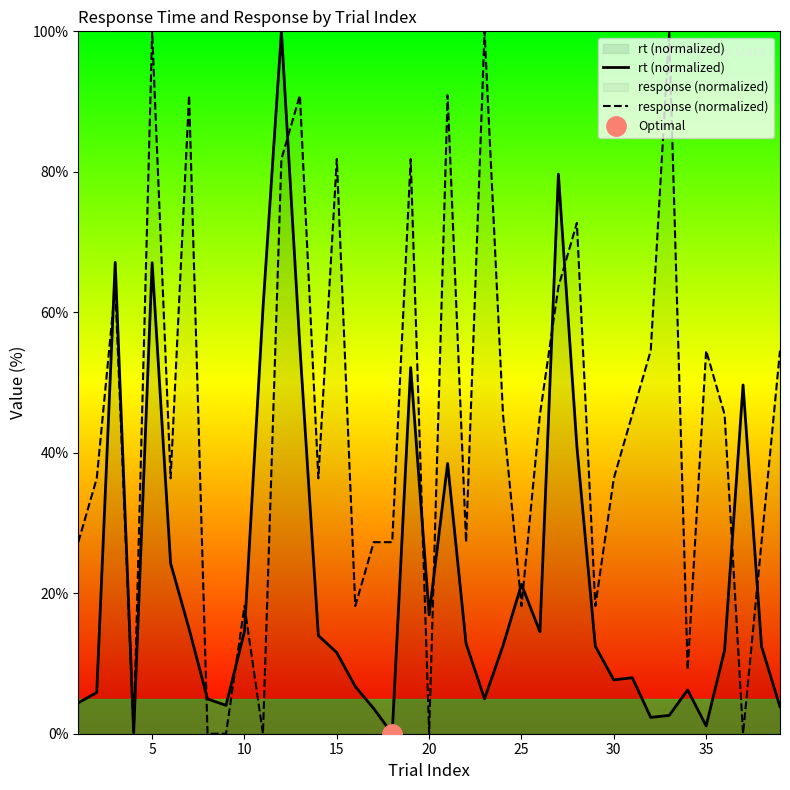

Which series has the widest spread of values?

rt (normalized)